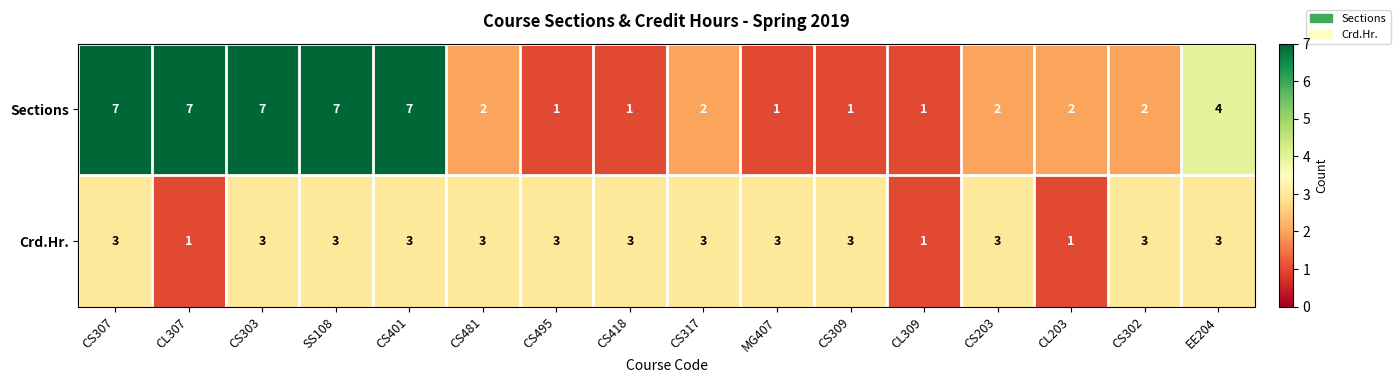

Which series has the largest range (max minus min)?

Sections